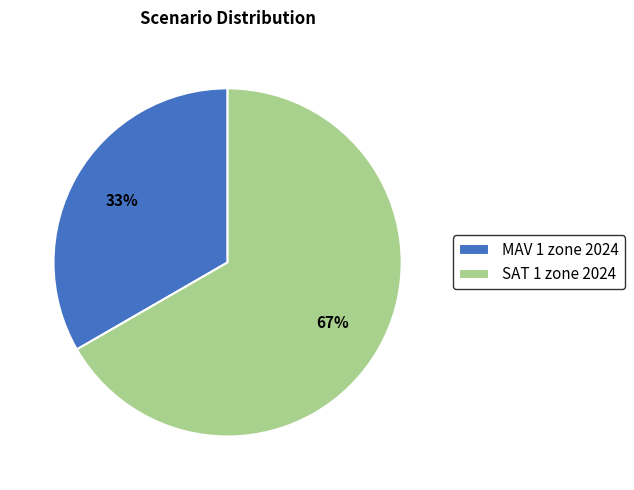

Which slice is the smallest?

MAV 1 zone 2024